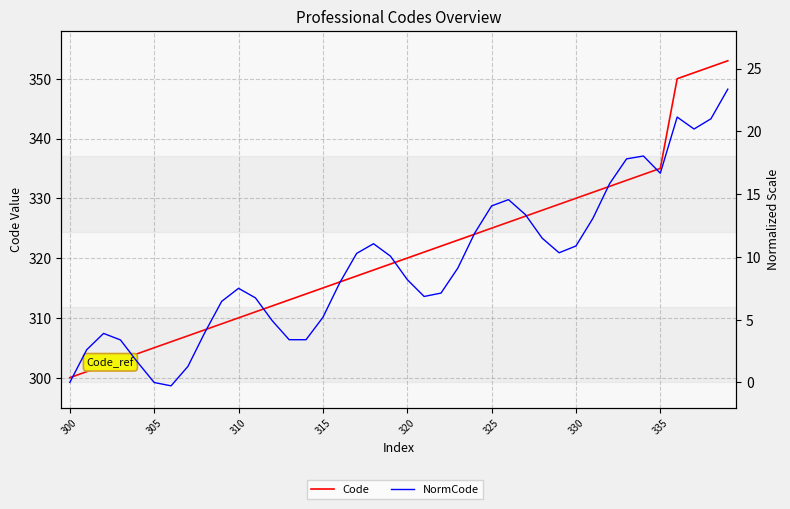

Does the chart display data point markers on the line(s)?

No